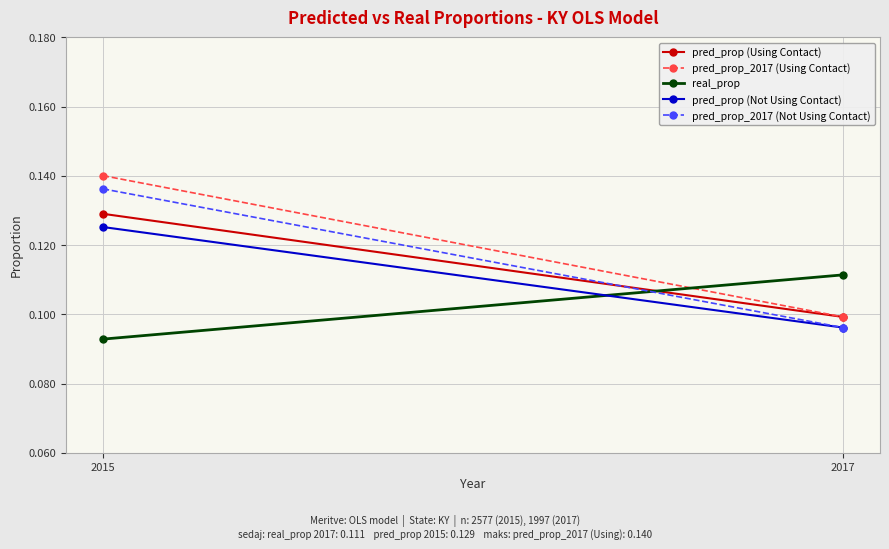

Reading left to right, list all the values displayed in this chart.

pred_prop (Using Contact): 2015=0.1	2017=0.1
pred_prop_2017 (Using Contact): 2015=0.1	2017=0.1
real_prop: 2015=0.1	2017=0.1
pred_prop (Not Using Contact): 2015=0.1	2017=0.1
pred_prop_2017 (Not Using Contact): 2015=0.1	2017=0.1